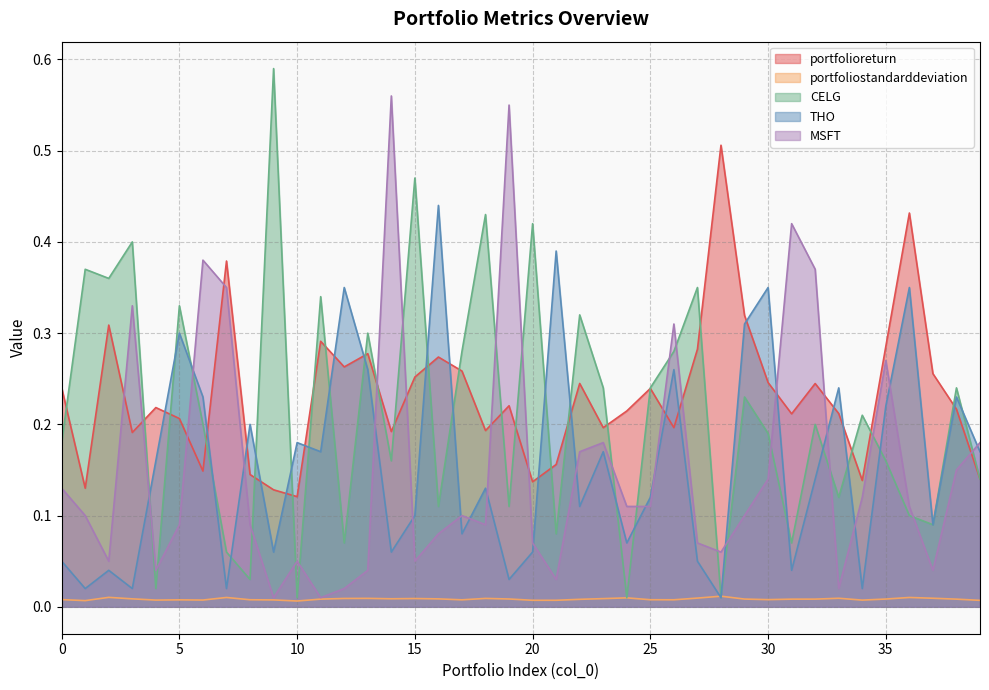

What is the greatest value displayed?

0.6